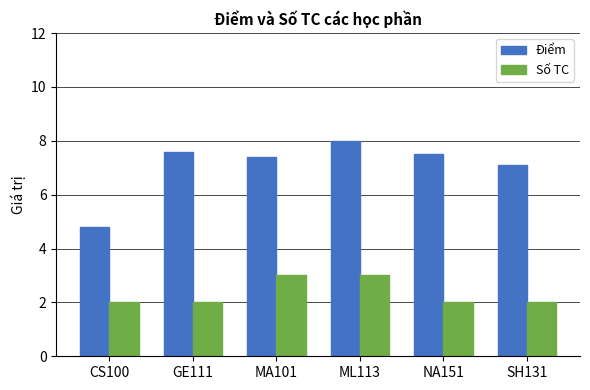

How many series are shown in this chart?

2